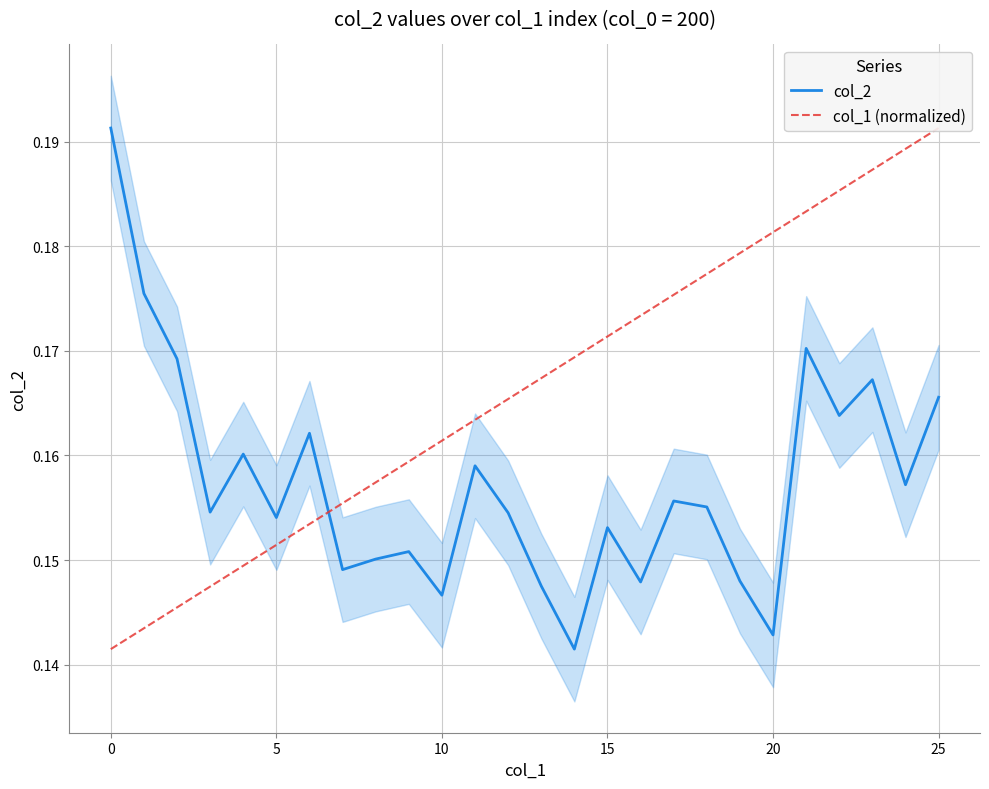

At which category is the sum across all series the highest?

25